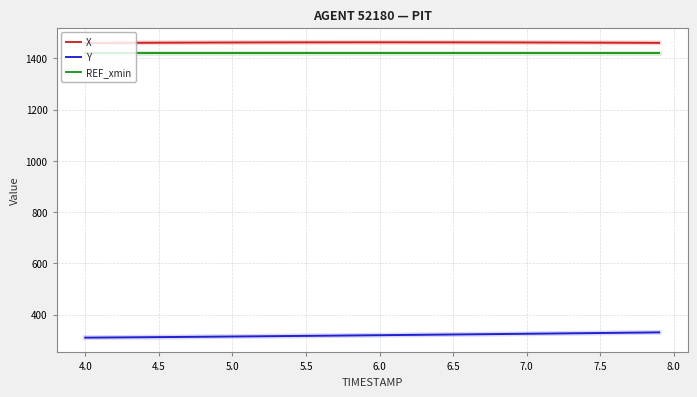

True or false: REF_xmin and X intersect in this chart.

False